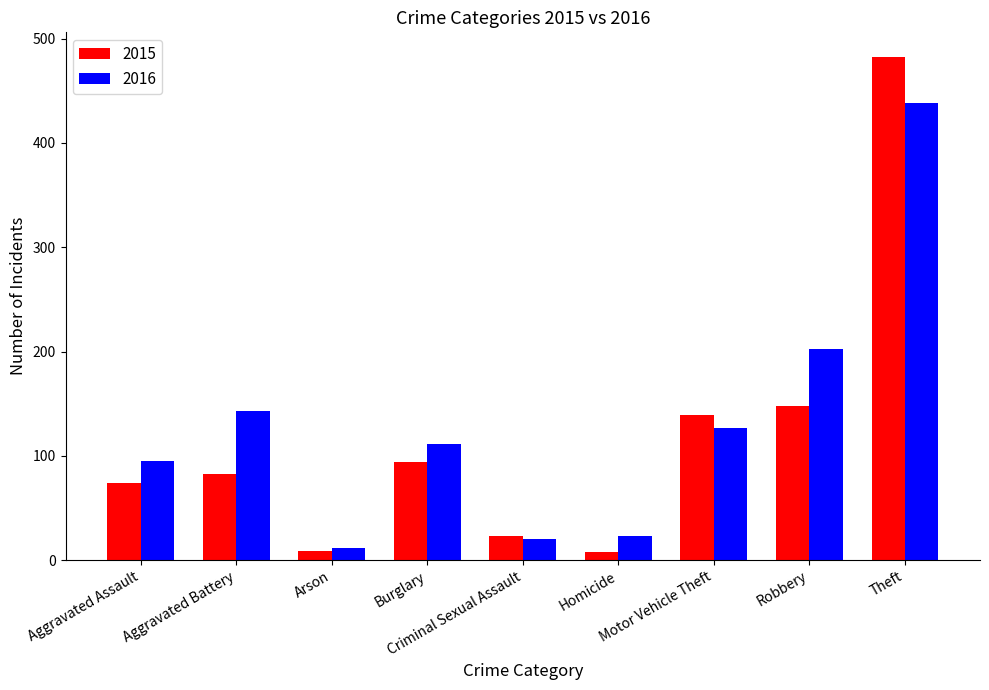

Which series has the largest range (max minus min)?

2015